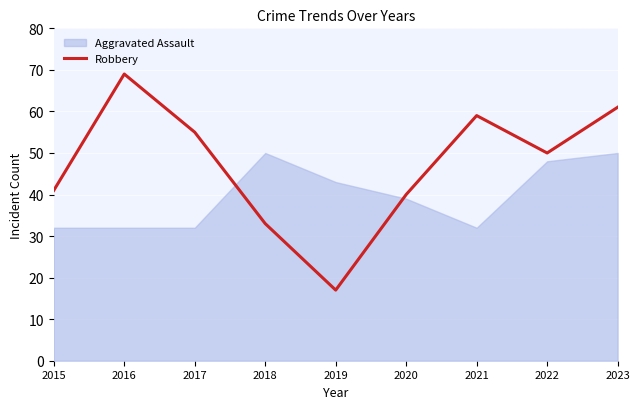

The Robbery series shows 69 at 2016. True or false?

True